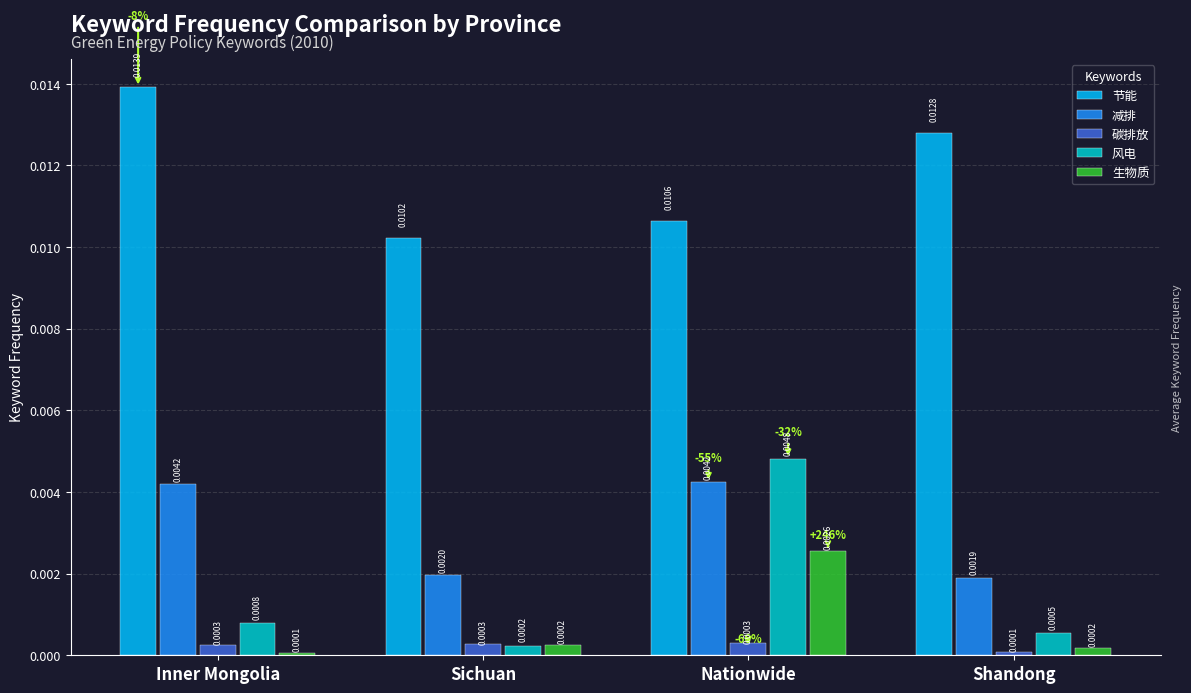

What is the label of the 4th bar from the right?

Inner Mongolia